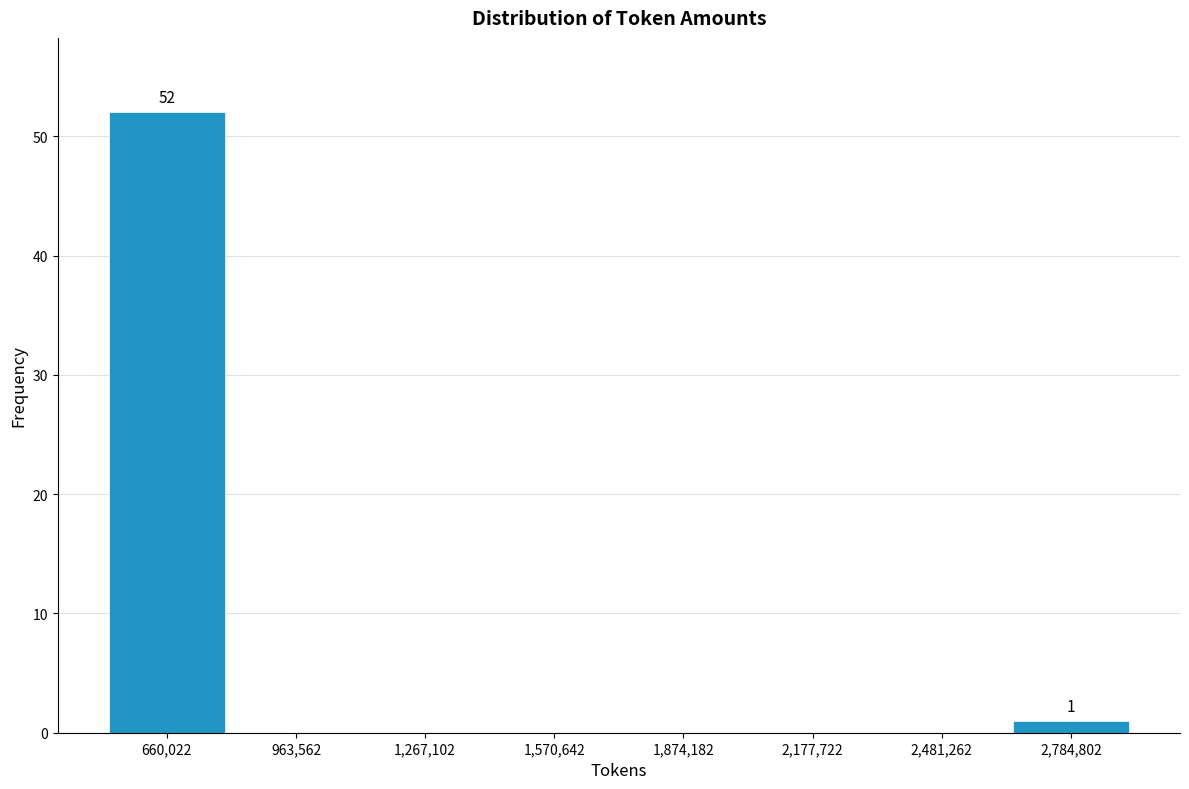

Over which range of the x-axis is the bar tallest?

500000 to 800000